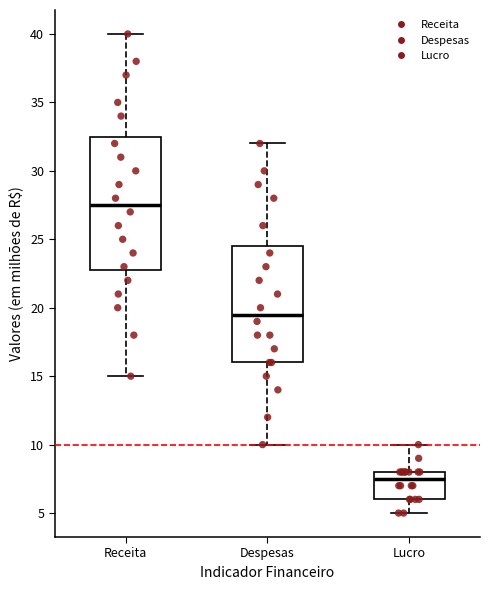

Which box's median line is the lowest?

Lucro